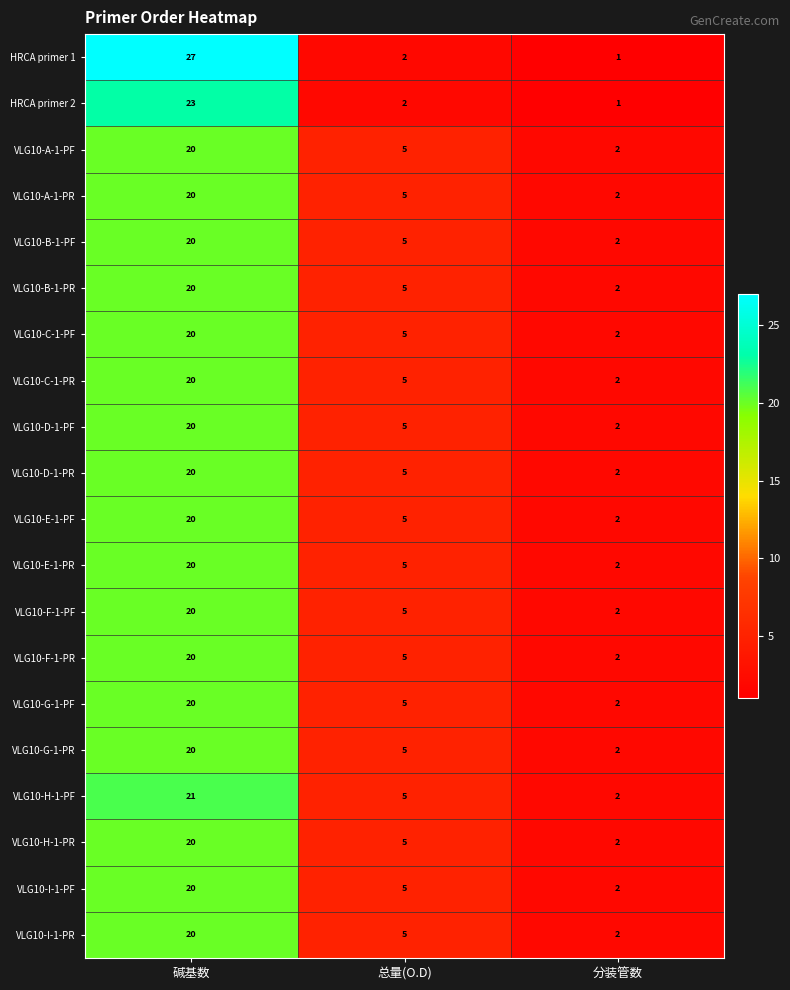

Where is VLG10-C-1-PR nearest to the value 11?

总量(O.D)